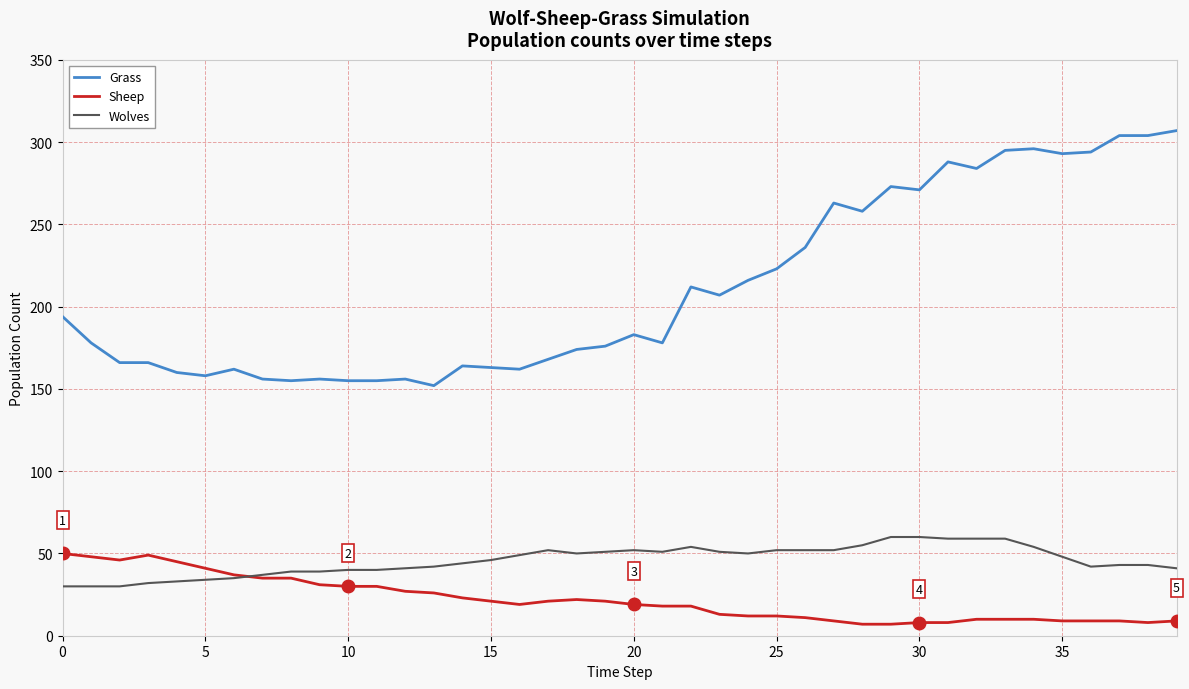

True or false: Grass and Sheep intersect in this chart.

False